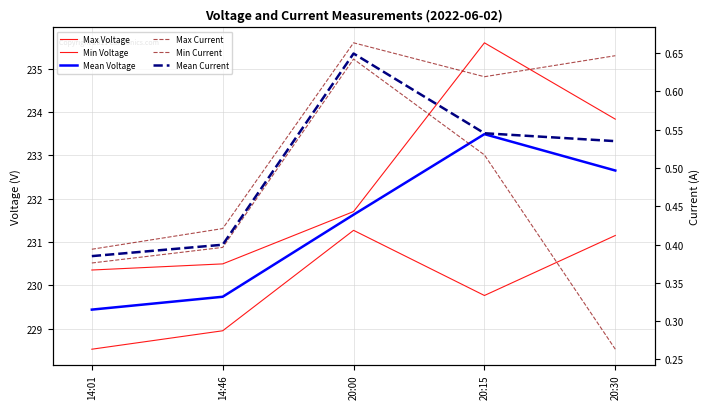

At which category is the sum across all series the highest?

20:15